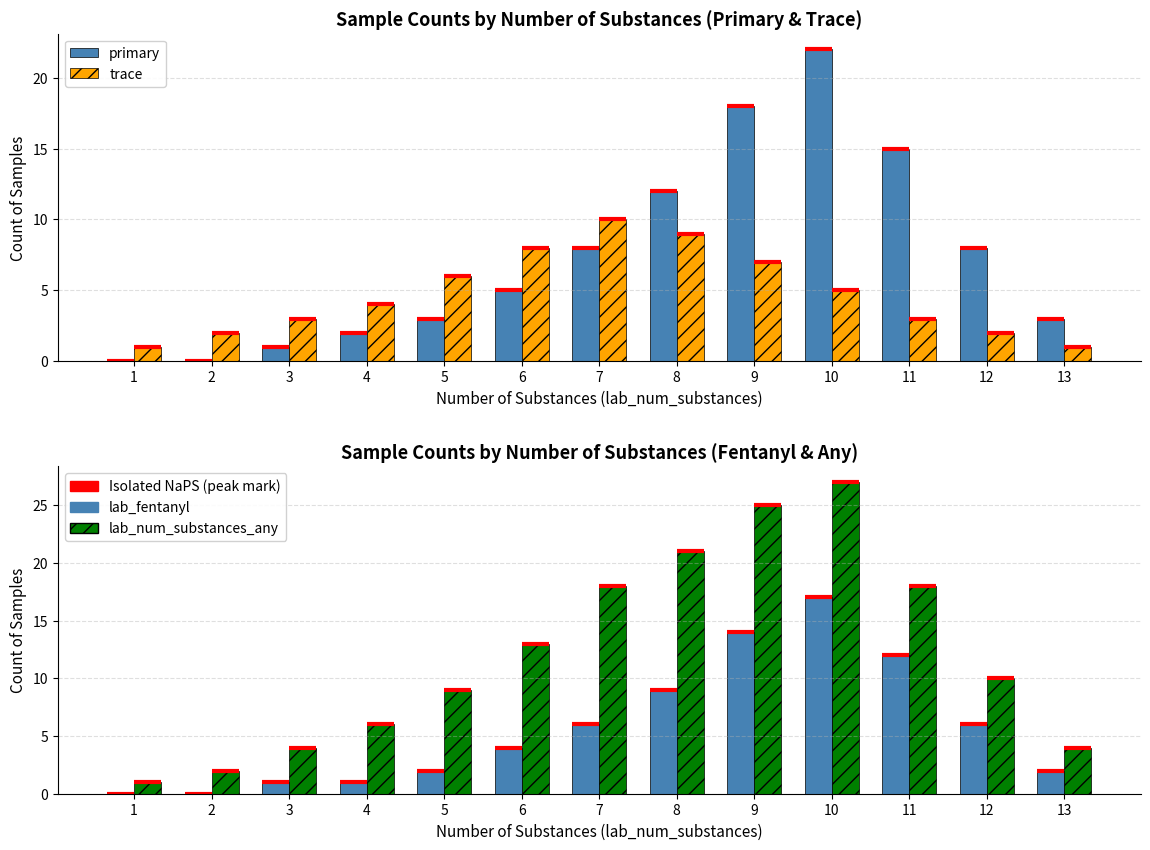

What is the difference between the maximum and minimum values in the lab_fentanyl series?

17